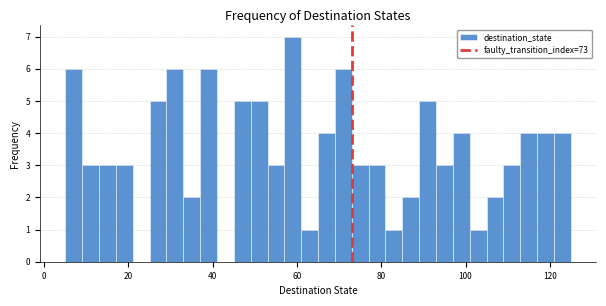

Around what value on the x-axis is the tallest bar? Give the approximate position of its centre, as read against the axis.

60